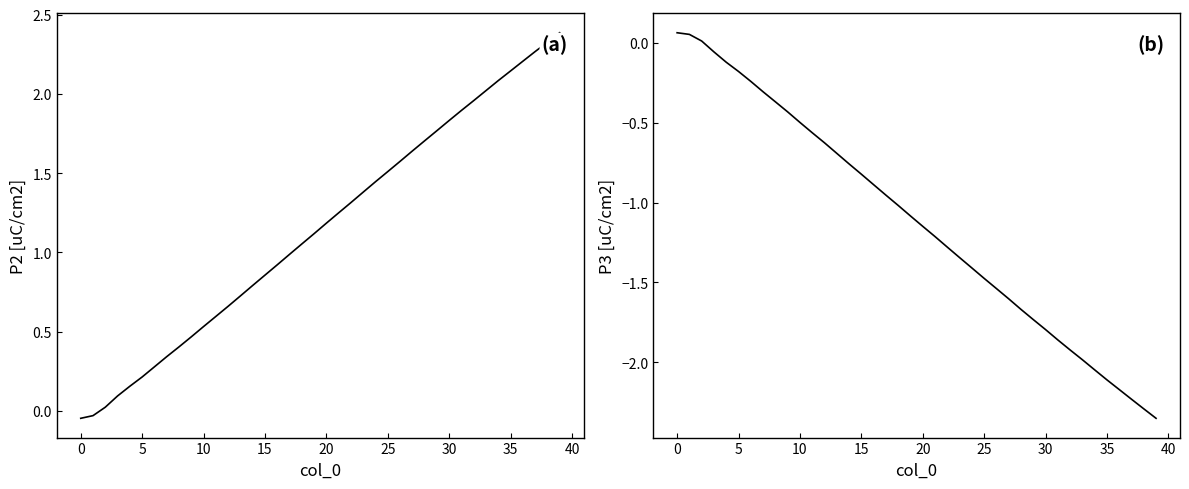

True or false: P3 [uC/cm2] has a value of -3.2 at 32.

False